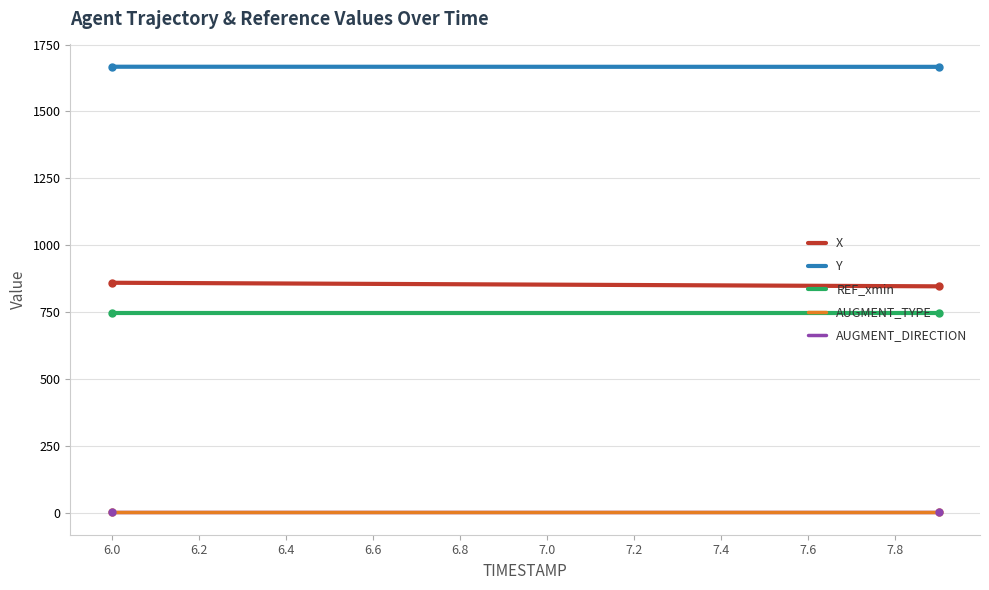

What is the sum of all X values?

17060.0